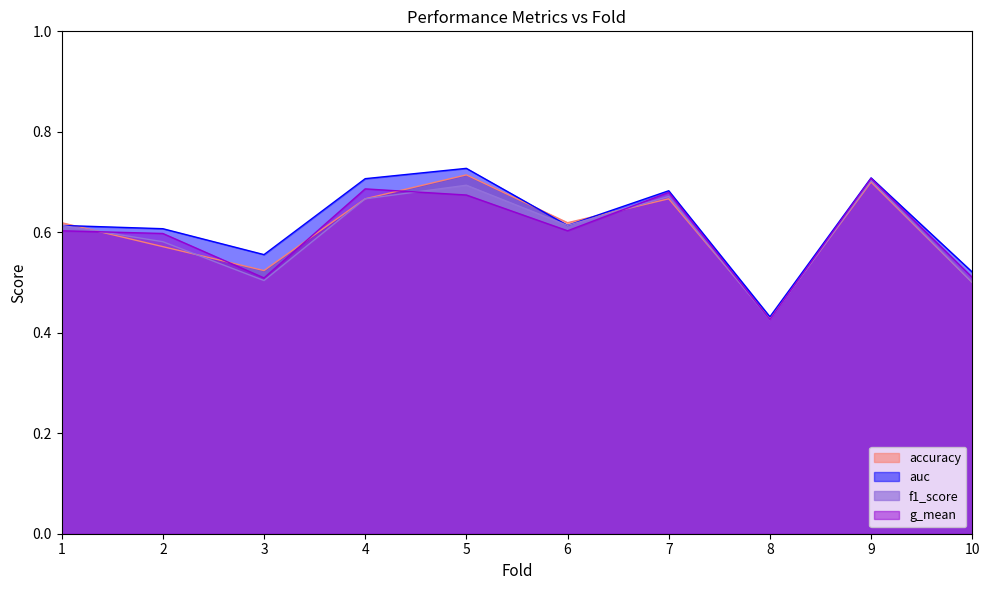

At which label is g_mean closest to 0?

8